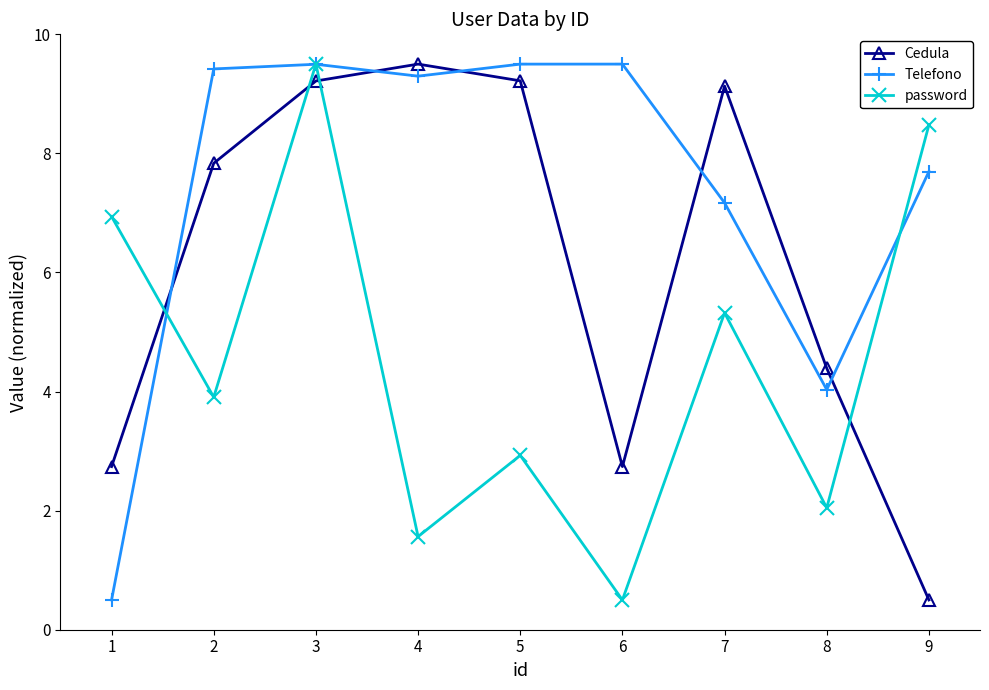

At 7, list the series in order from smallest to largest.

password, Telefono, Cedula